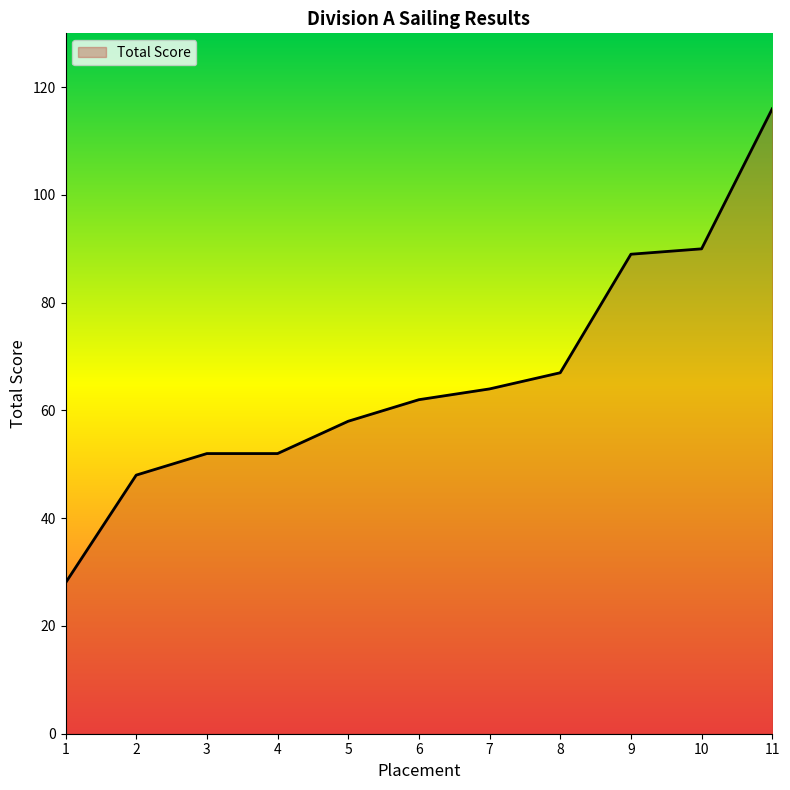

Reading left to right, list all the values displayed in this chart.

28	48	52	52	58	62	64	67	89	90	116